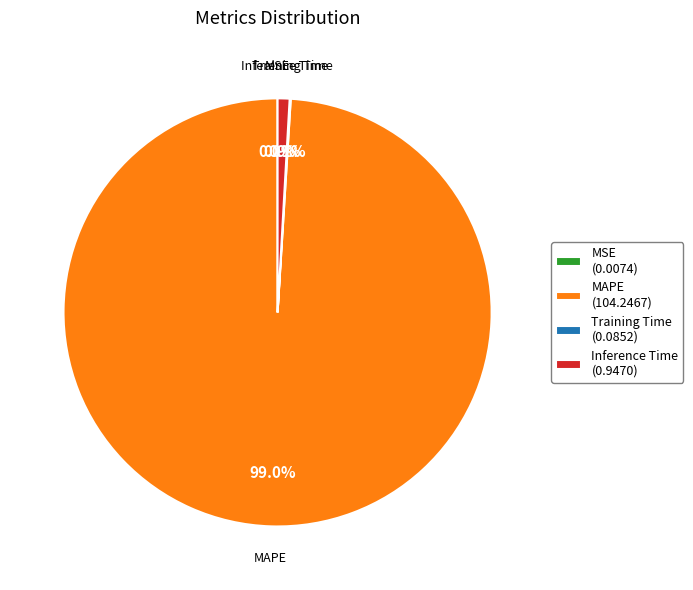

Which slice is the largest?

MAPE